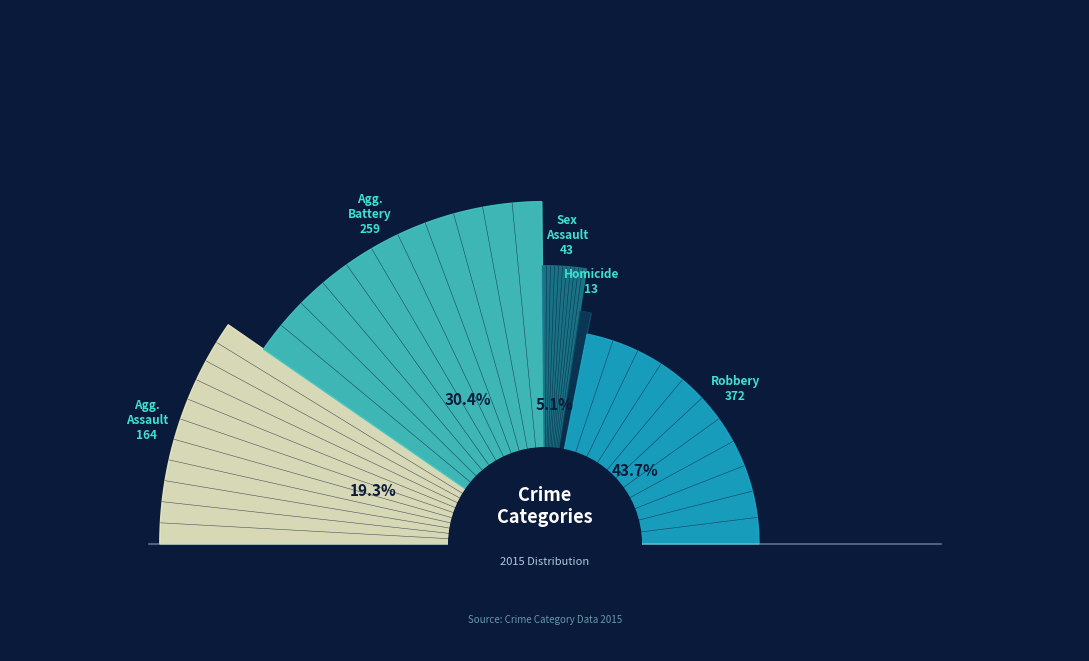

Between Aggravated Battery and Robbery, which is larger?

Robbery